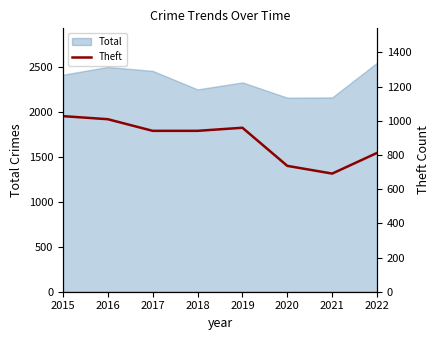

What is the difference between the second highest and minimum values?

318